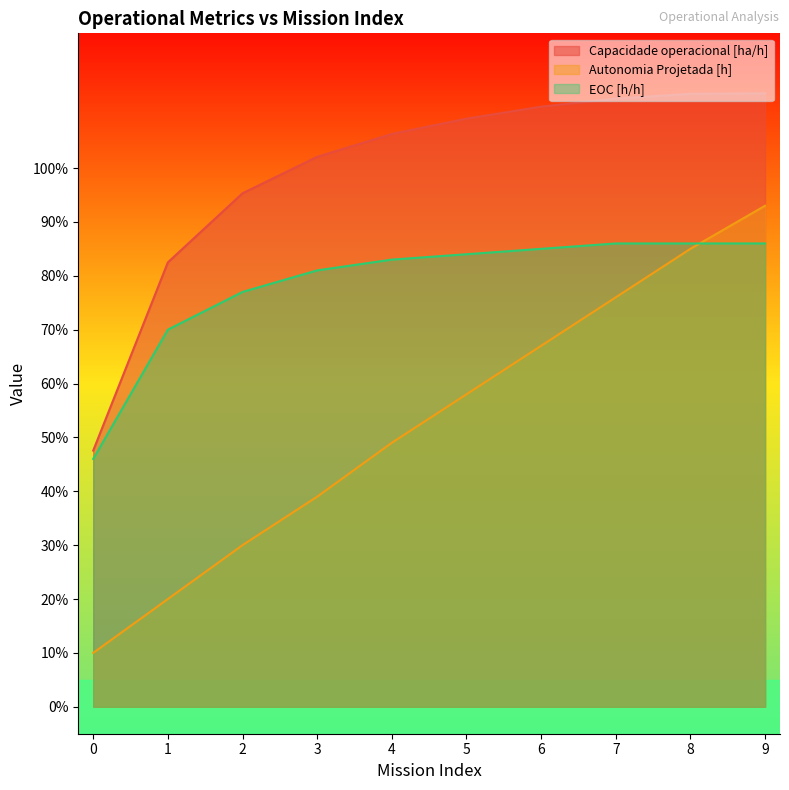

Which category has the highest value in the Capacidade operacional [ha/h] series?

9